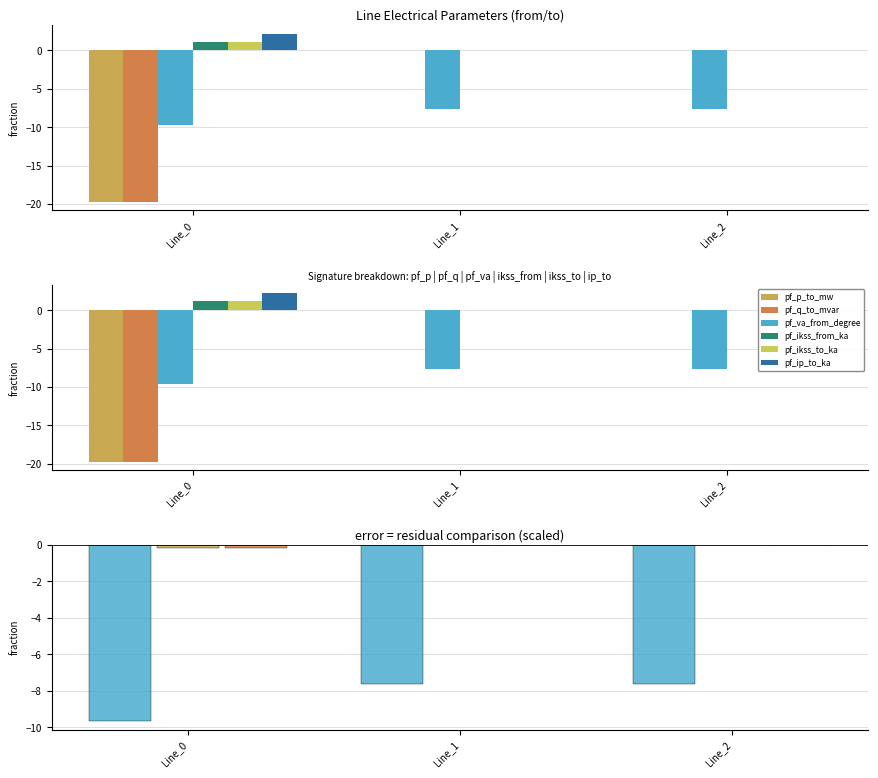

Between Line_0 and Line_1, which series saw the biggest shift?

pf_ip_to_ka